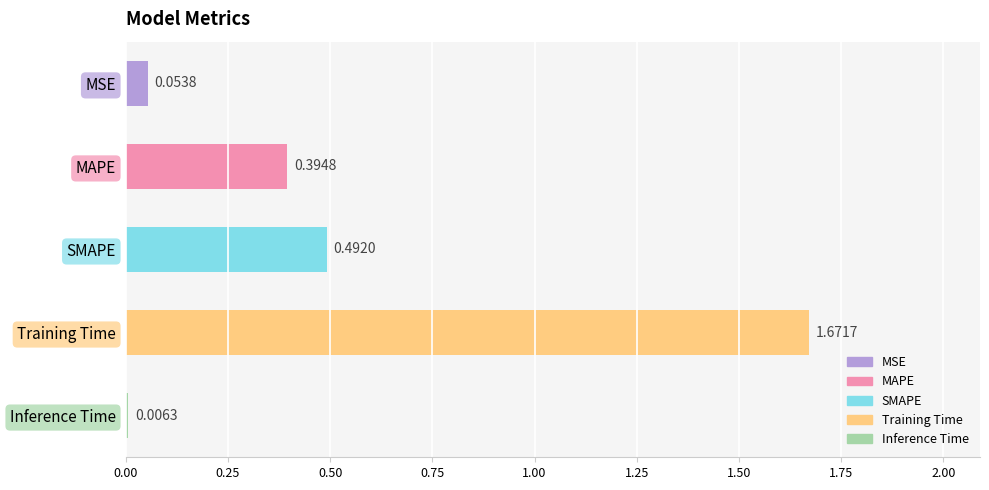

Which category has the lowest value across all series?

Inference Time